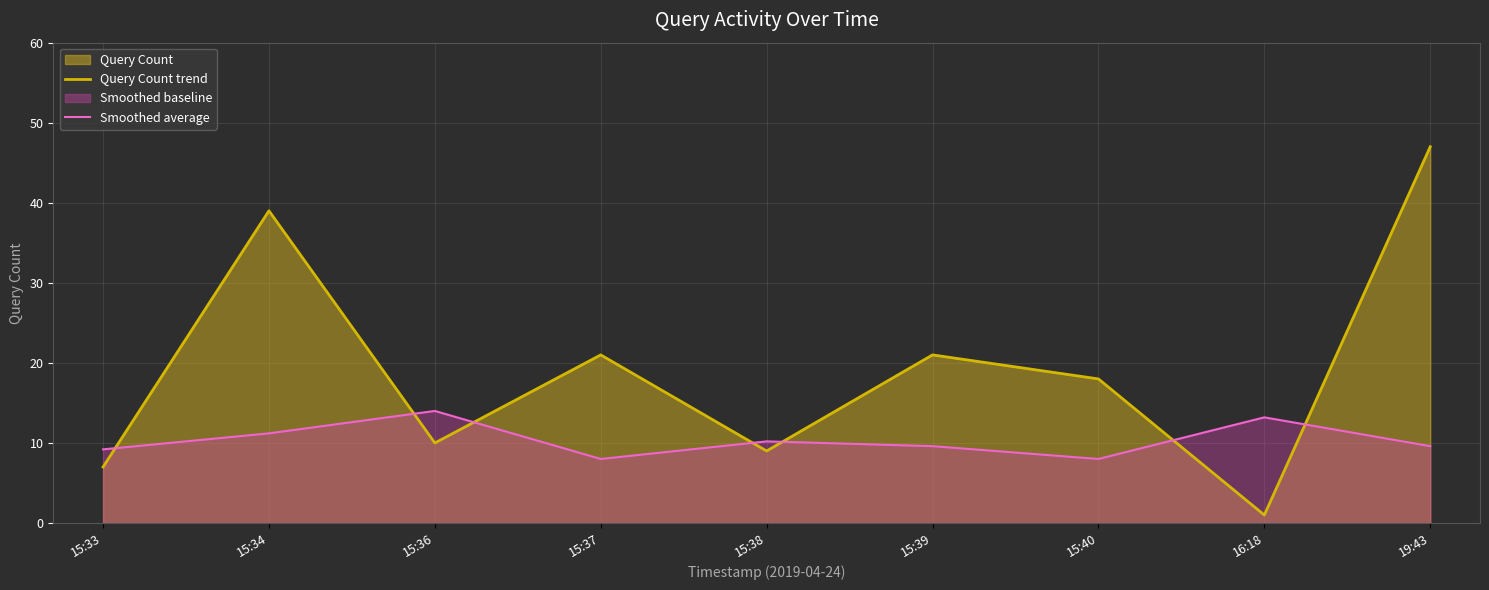

Rank the categories by Smoothed average value from highest to lowest.

15:36, 16:18, 15:34, 15:38, 15:39, 19:43, 15:33, 15:40, 15:37